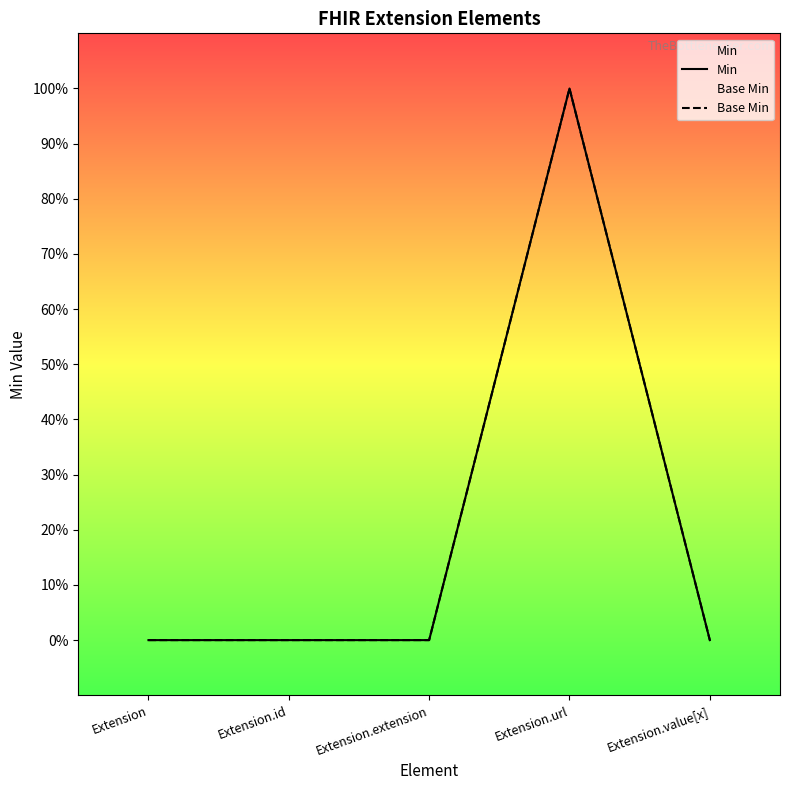

True or false: Base Min and Min intersect in this chart.

False